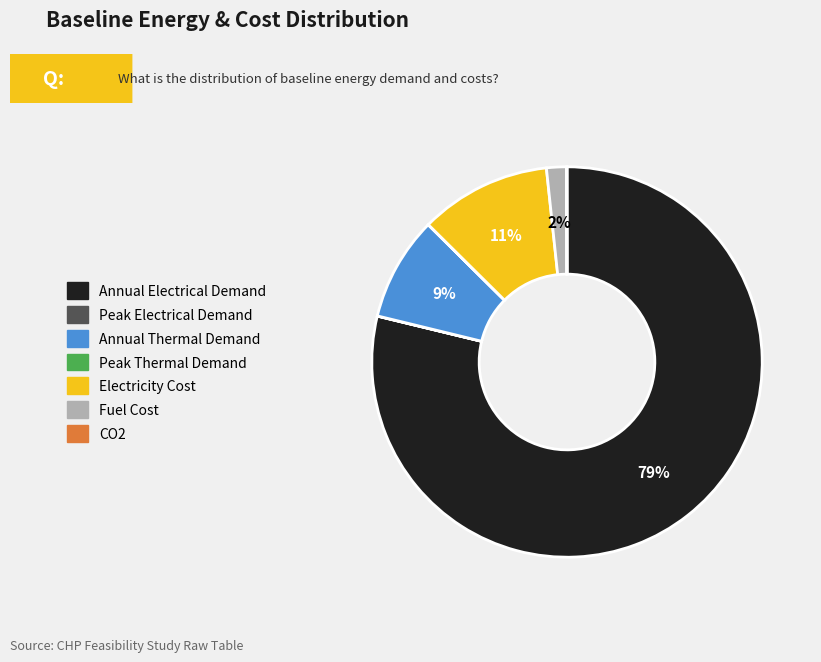

To the nearest percent, what is the average slice percentage?

14%